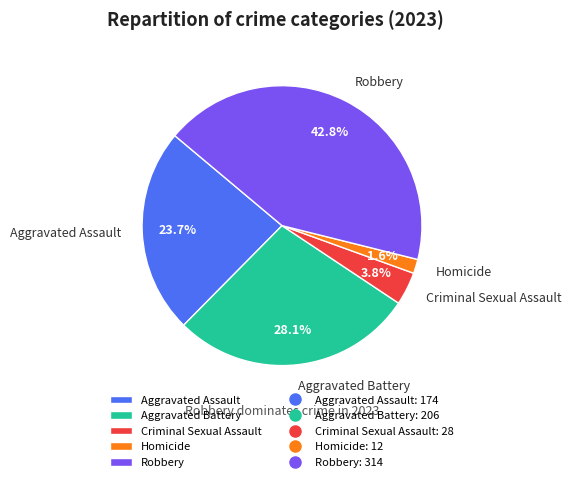

True or false: Criminal Sexual Assault accounts for 4% of the total.

True